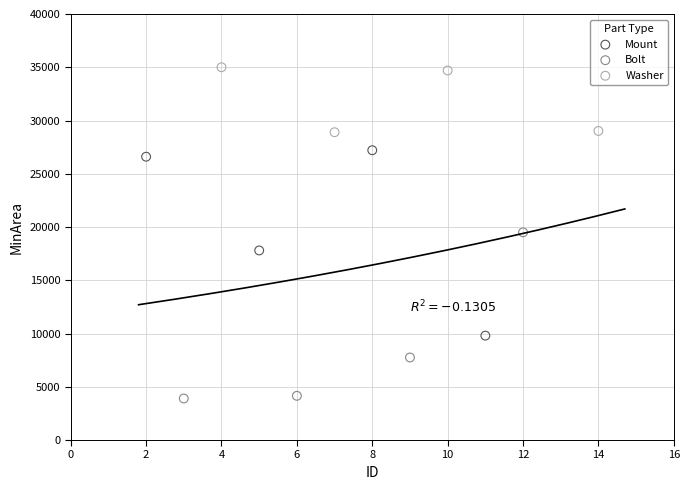

Which series reaches the maximum Y coordinate?

Washer